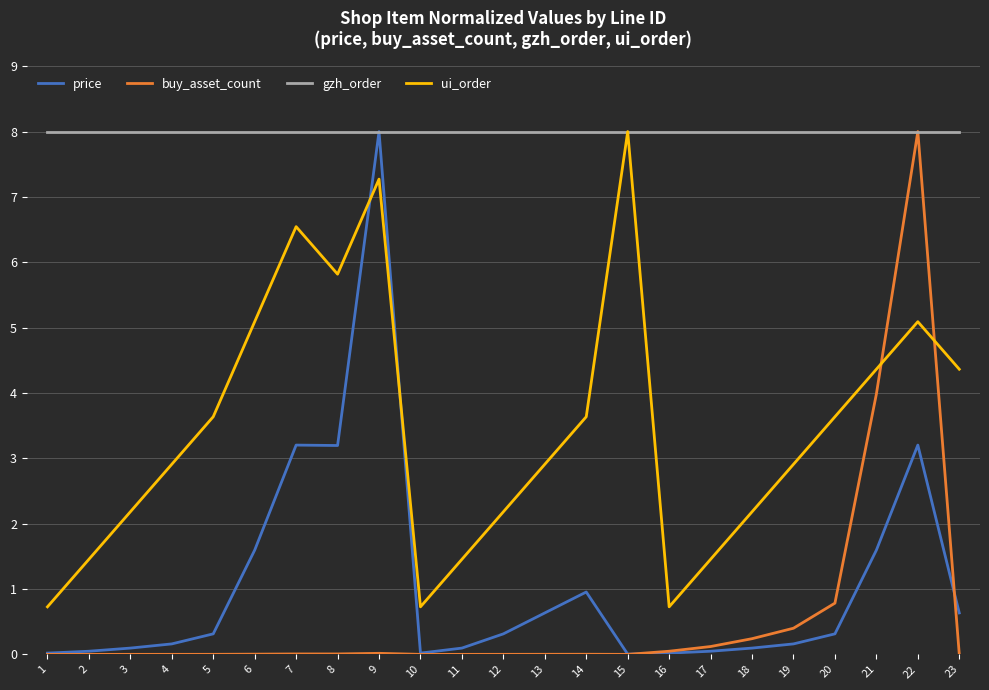

At 20, list the series in order from smallest to largest.

price, buy_asset_count, ui_order, gzh_order